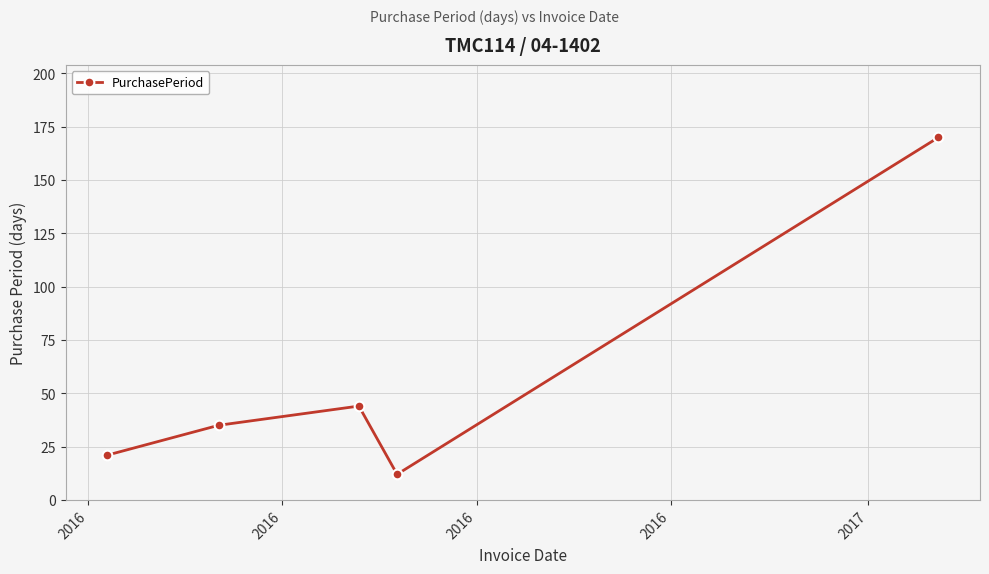

Reading right to left, what are all the values shown in this chart?

170	12	44	35	21